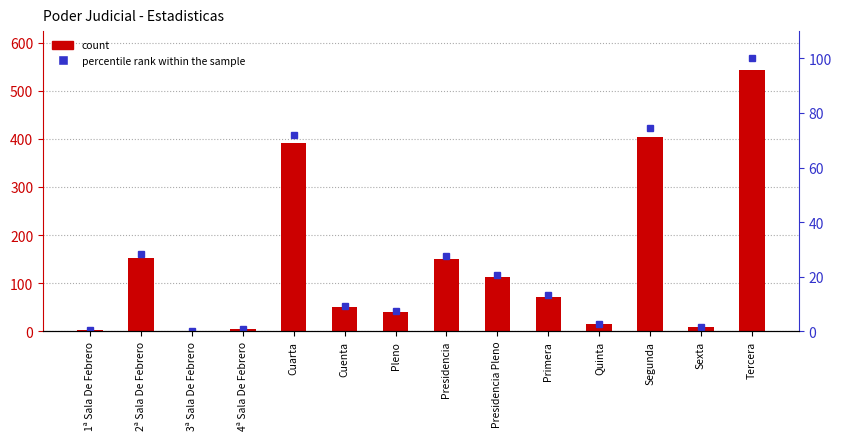

What position from the left is 4ª Sala De Febrero?

4